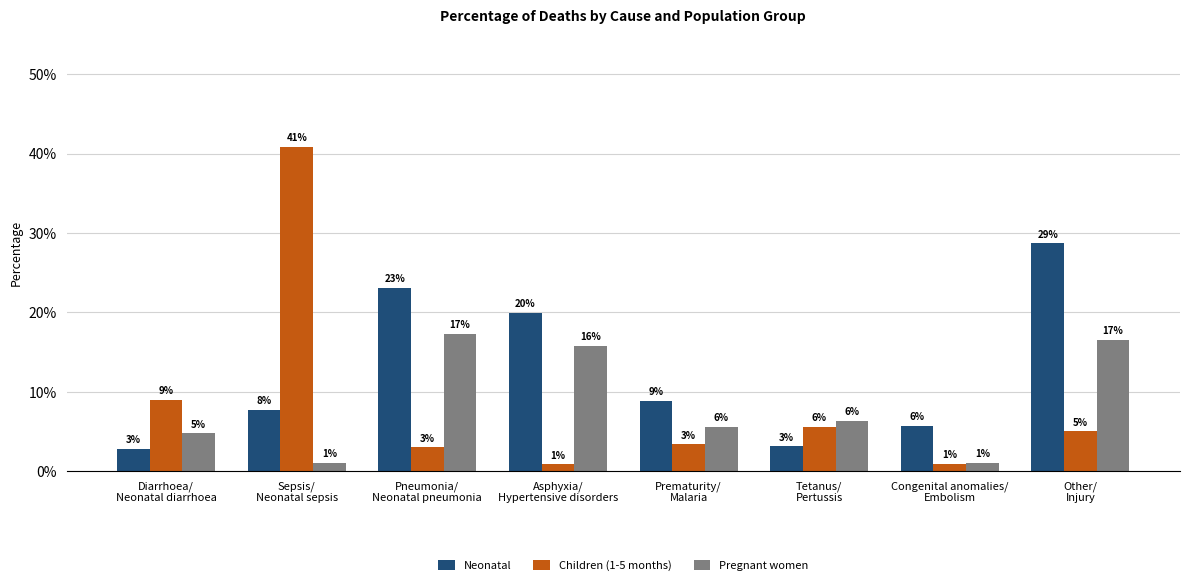

How many distinct data groups are displayed?

3